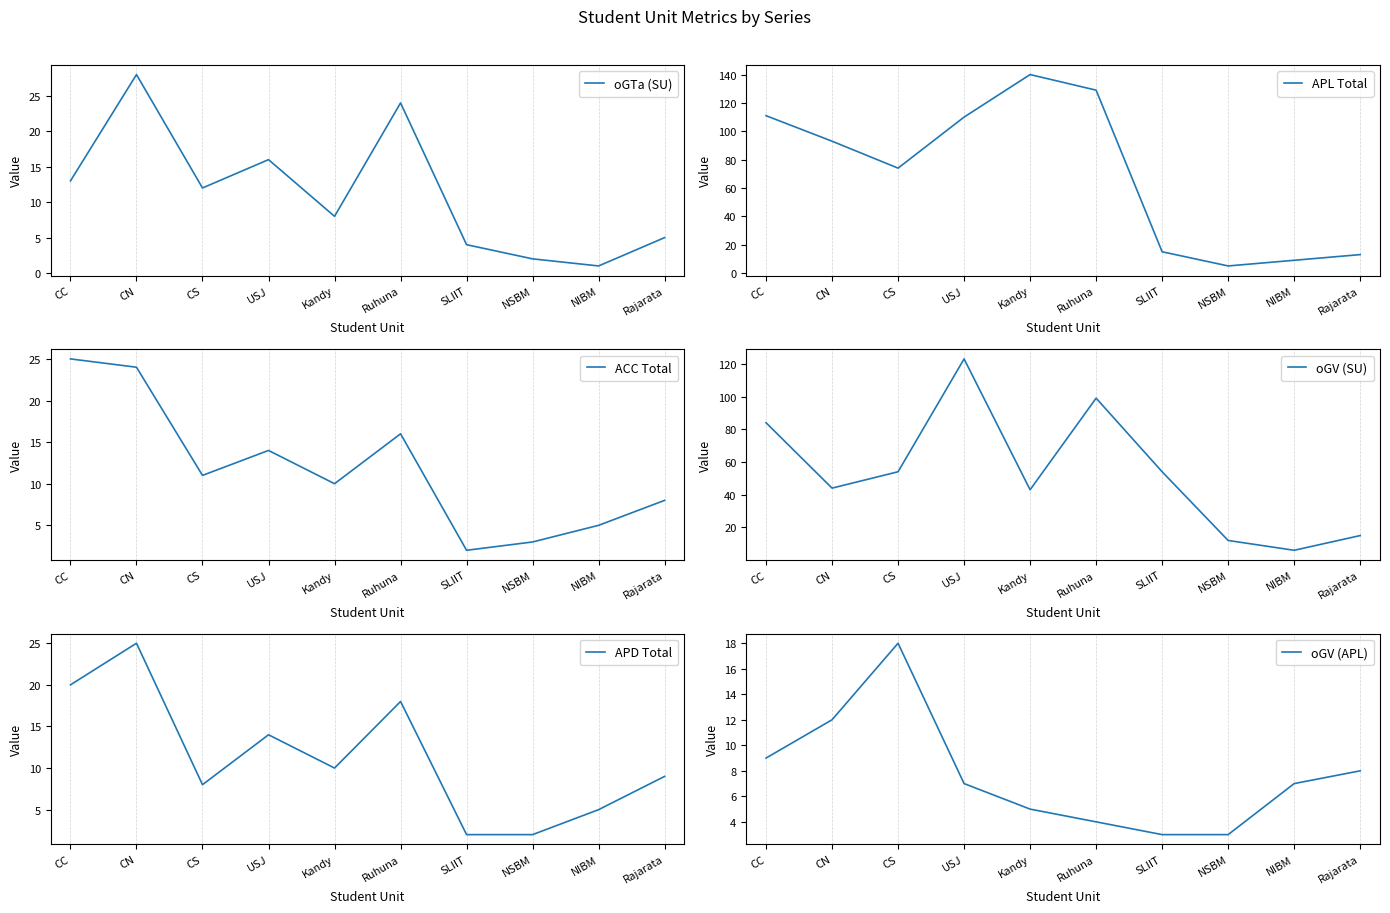

How many interior local peaks does the APL Total series have?

1